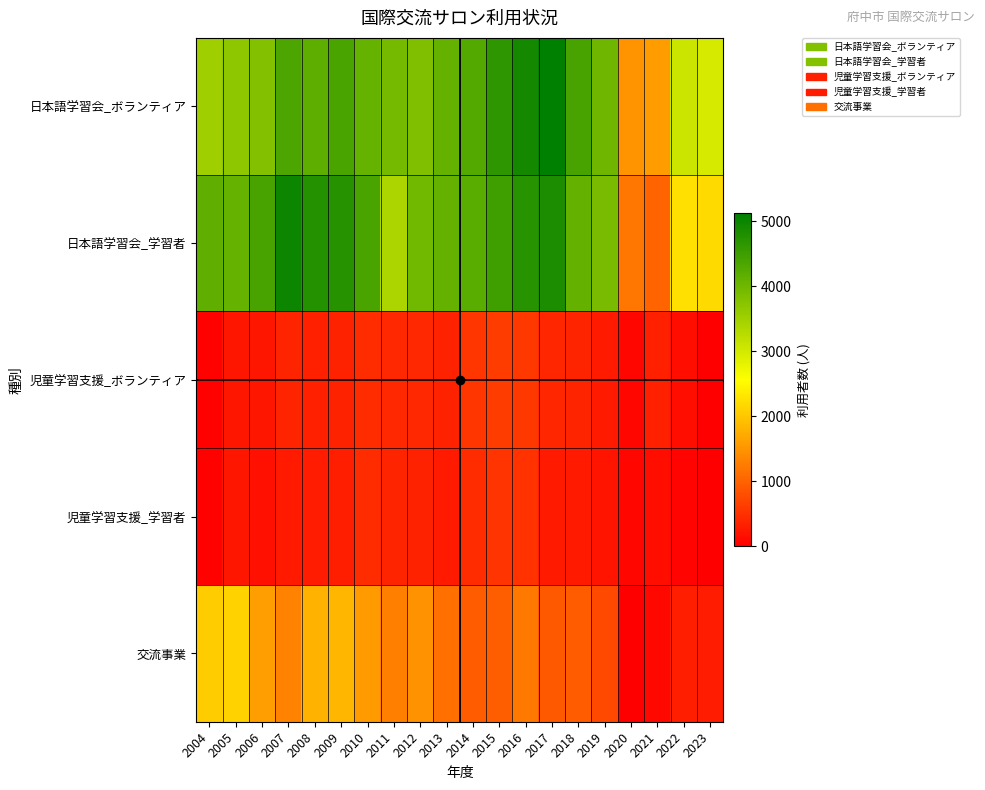

Which category has the highest value across all series?

2017